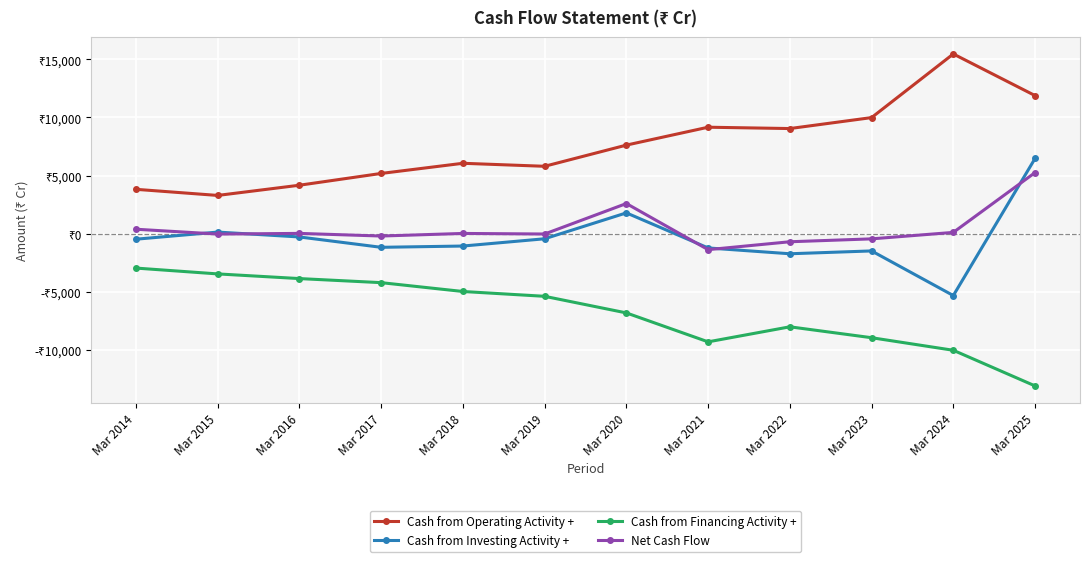

What are all the series names shown in the legend?

Cash from Operating Activity +, Cash from Investing Activity +, Cash from Financing Activity +, Net Cash Flow